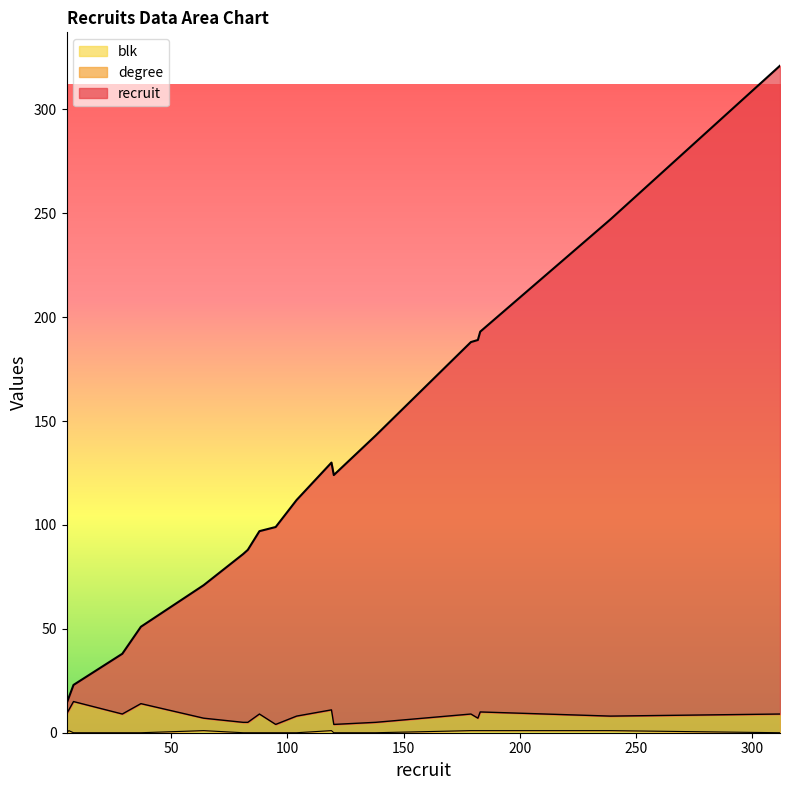

True or false: degree and recruit intersect in this chart.

False